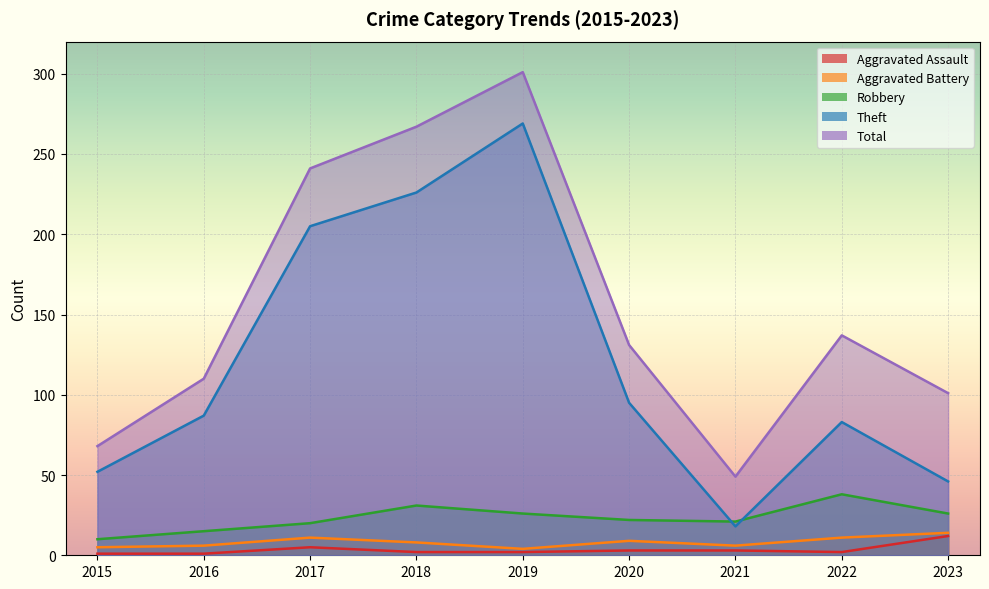

What is the total value across all series at 2016?

219